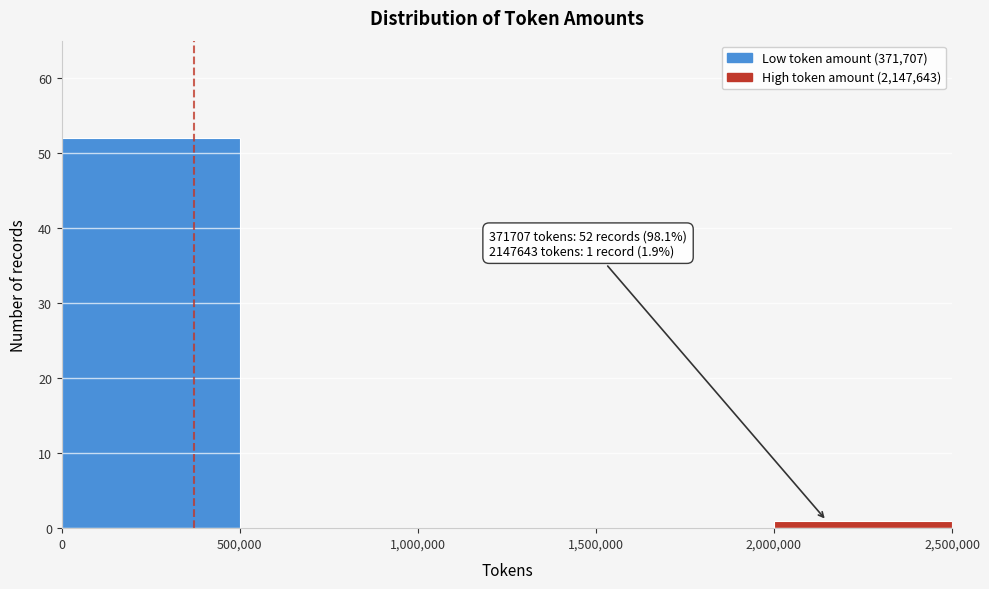

Over which range of the x-axis is the bar tallest?

0 to 500,000